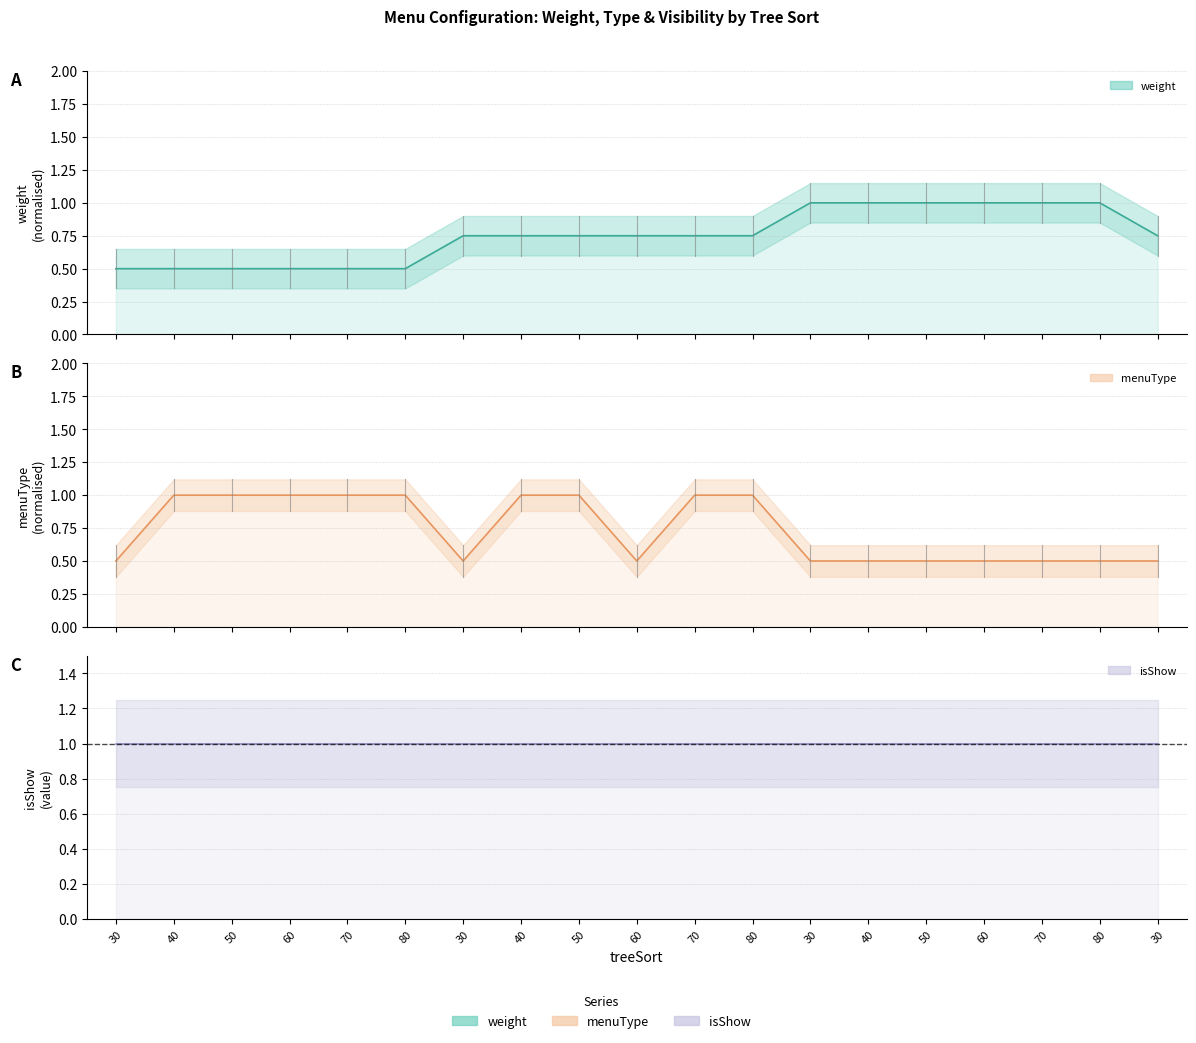

Does the chart have visible grid lines?

Yes